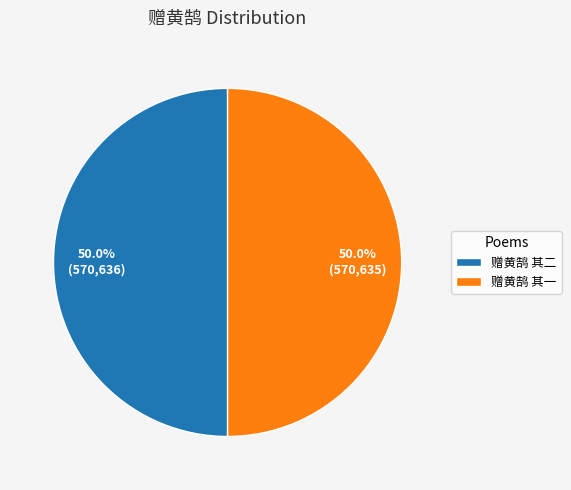

How much of the chart is everything except 赠黄鹄 其一?

50.0%